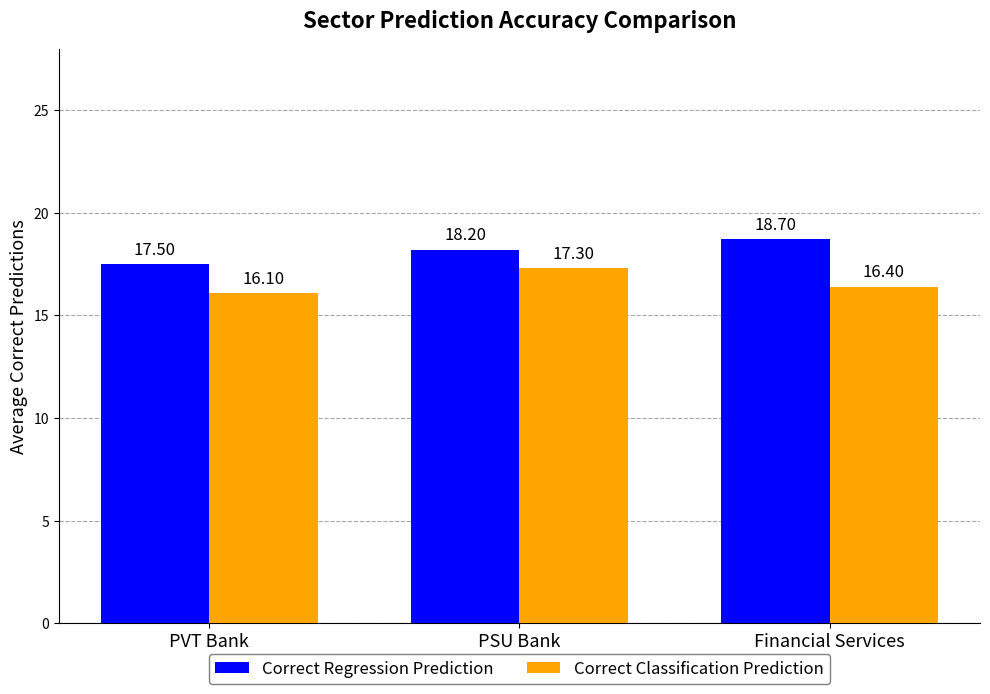

What is the highest value of the Correct Classification Prediction series?

17.3